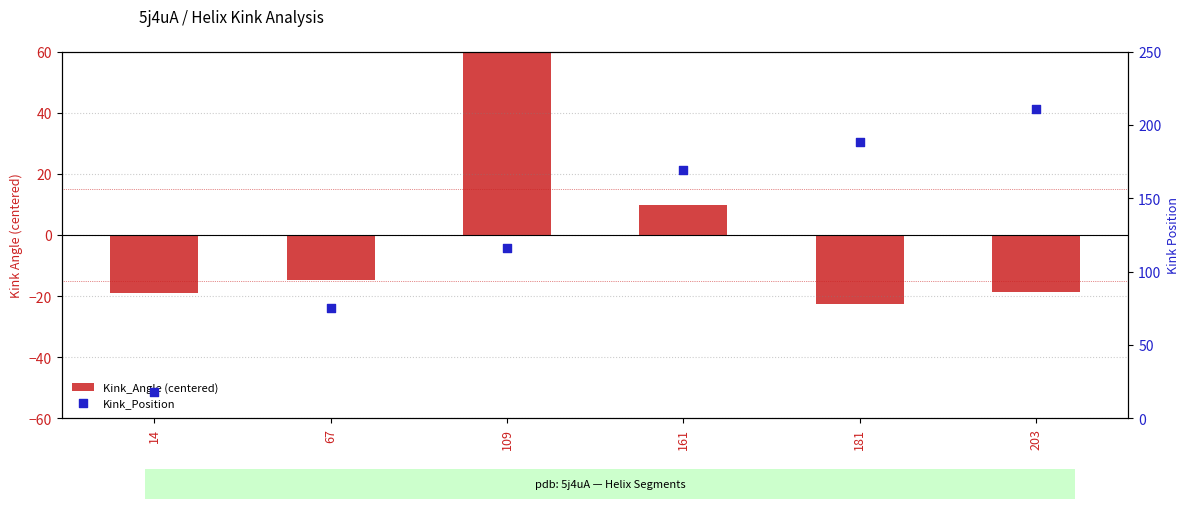

At how many categories does at least one series exceed 185?

2